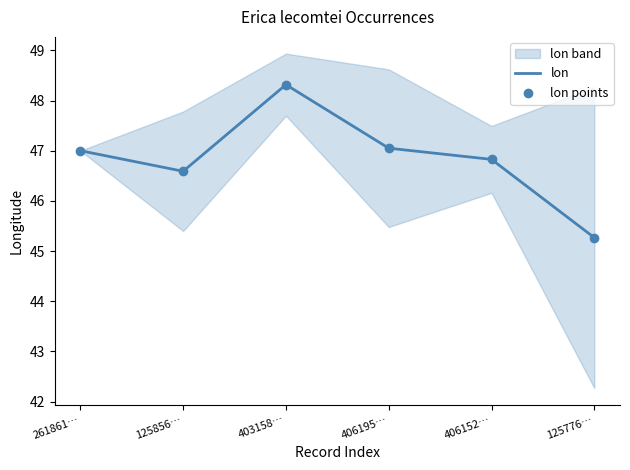

Is it true that lon equals 45.3 at 125776…?

True